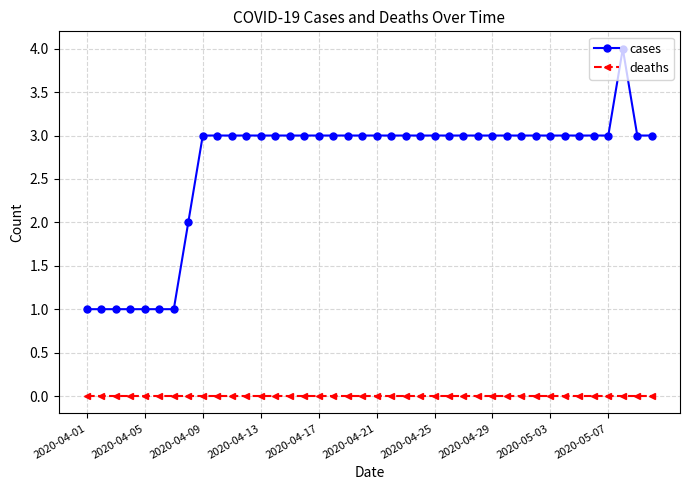

Rank the series by their maximum value, from lowest to highest.

deaths, cases